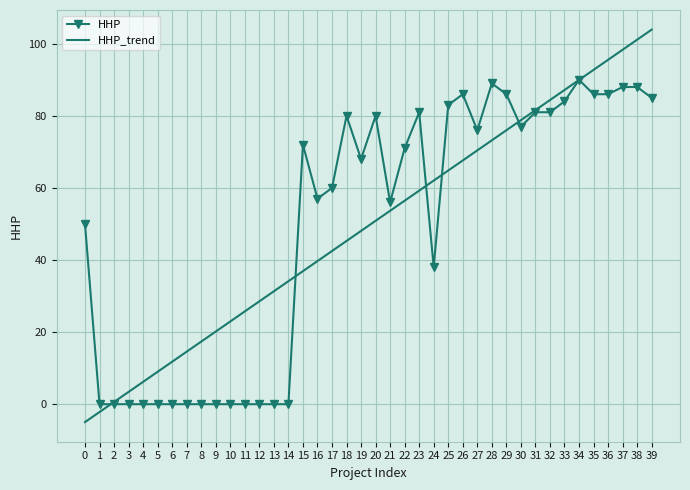

What is the total value across all series at 9?

20.2